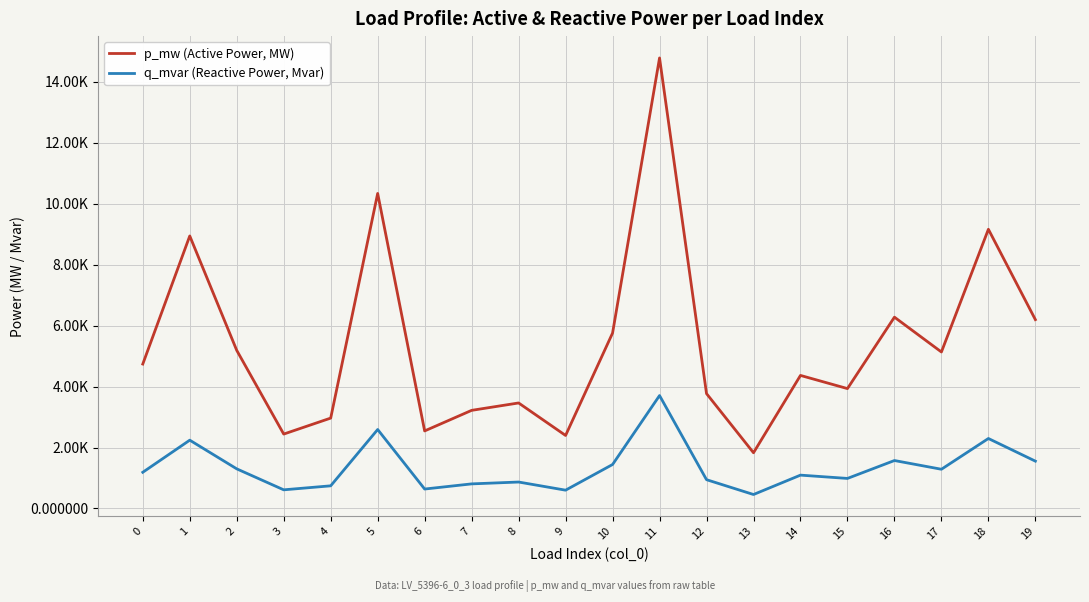

True or false: q_mvar (Reactive Power, Mvar) and p_mw (Active Power, MW) intersect in this chart.

False